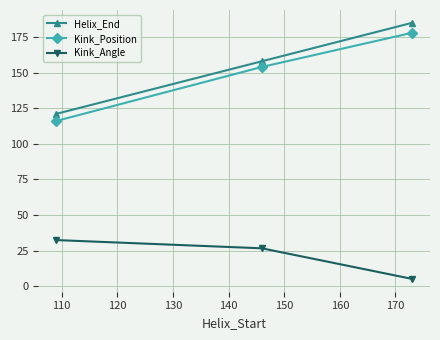

What is the sum of all Kink_Angle values?

64.1